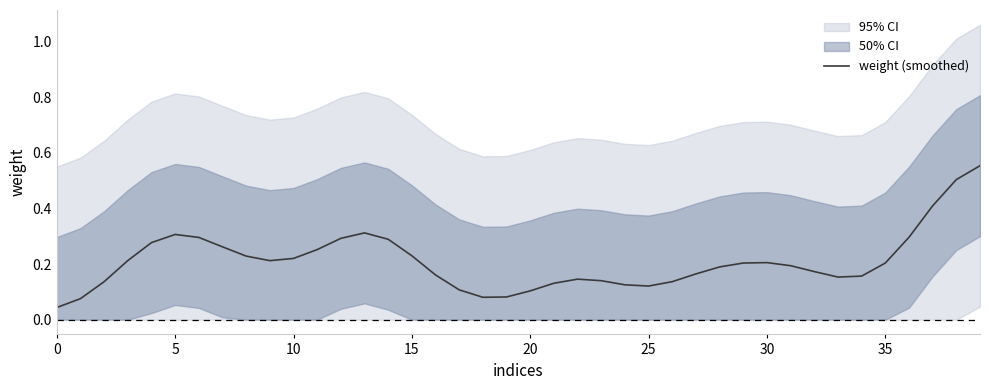

Which has a higher value, 24 or 29?

29